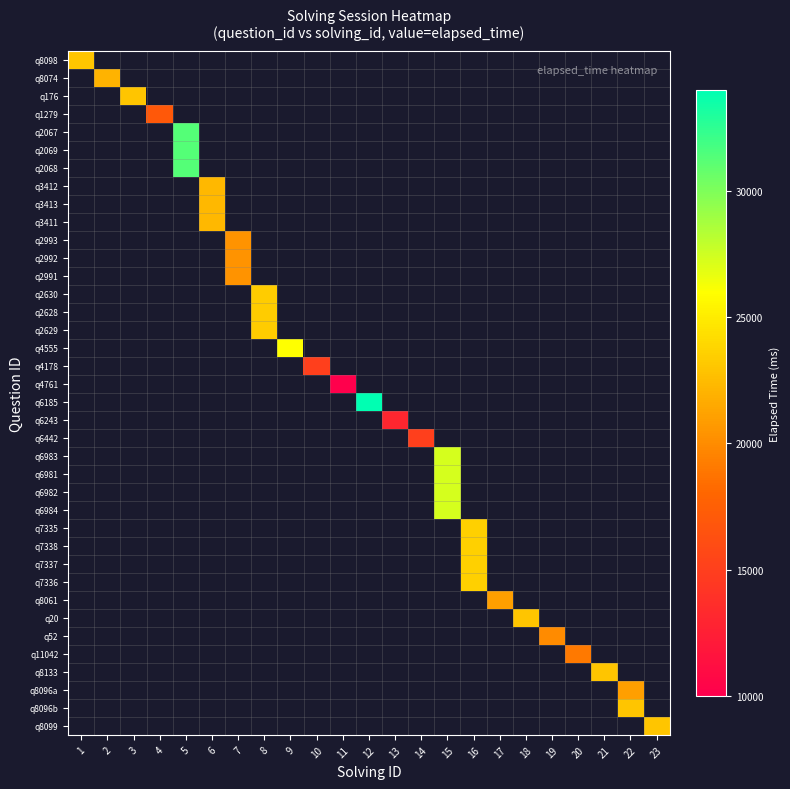

At how many categories does at least one series exceed 14817?

21